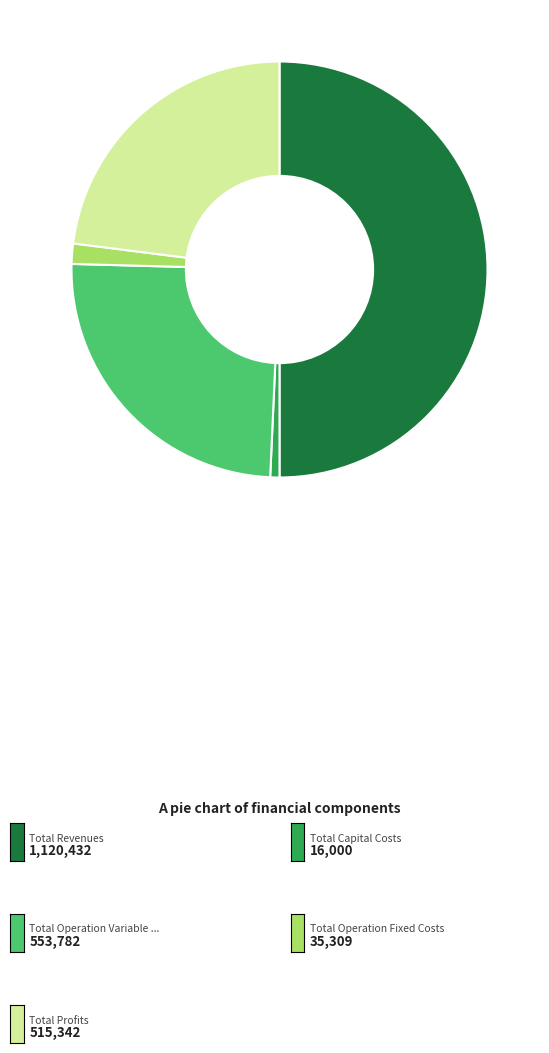

Rank the categories by value from highest to lowest.

Total Revenues, Total Operation Variable Costs, Total Profits, Total Operation Fixed Costs, Total Capital Costs